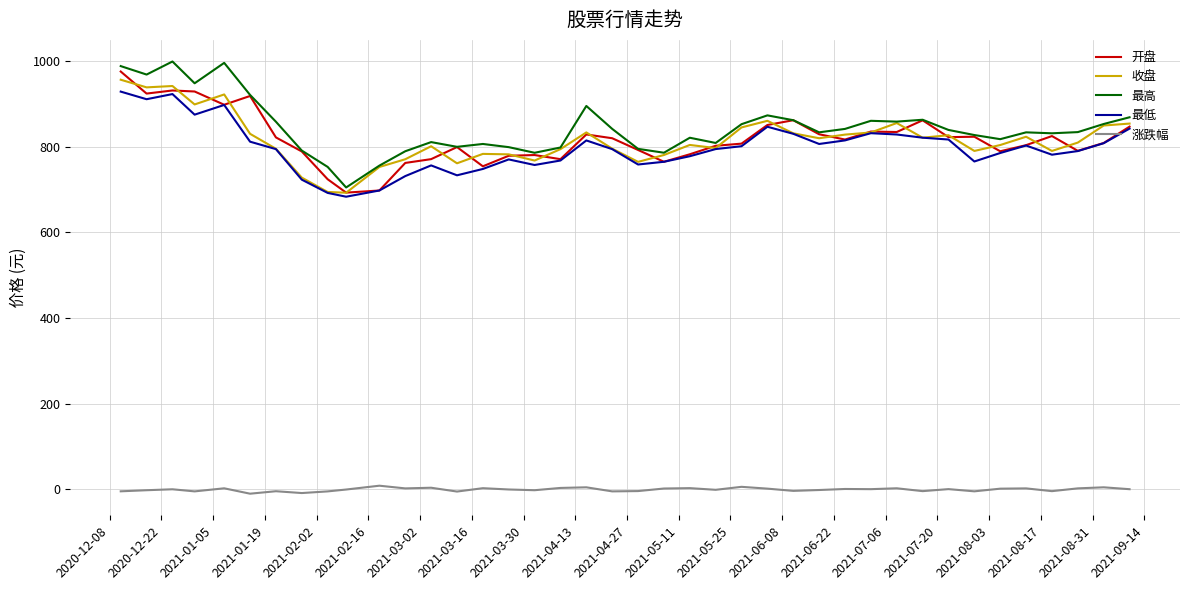

True or false: 涨跌幅 and 最高 cross at least once.

False